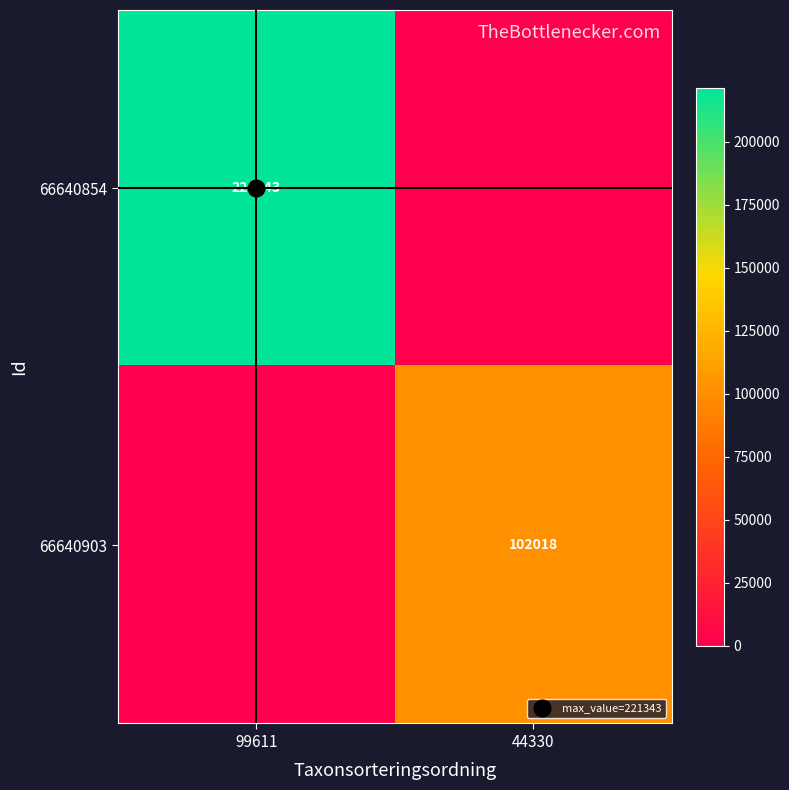

Where is 66640854 nearest to the value 110671?

44330